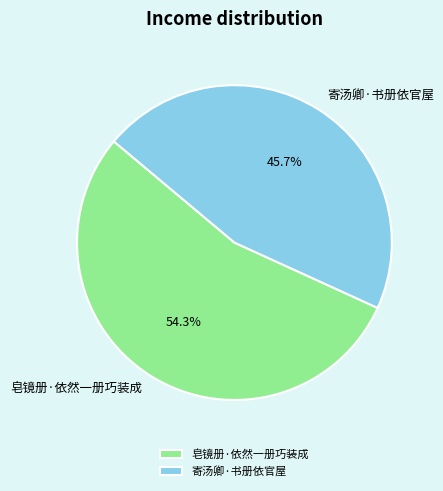

How much of the chart is everything except 皂镜册·依然一册巧装成?

45.7%